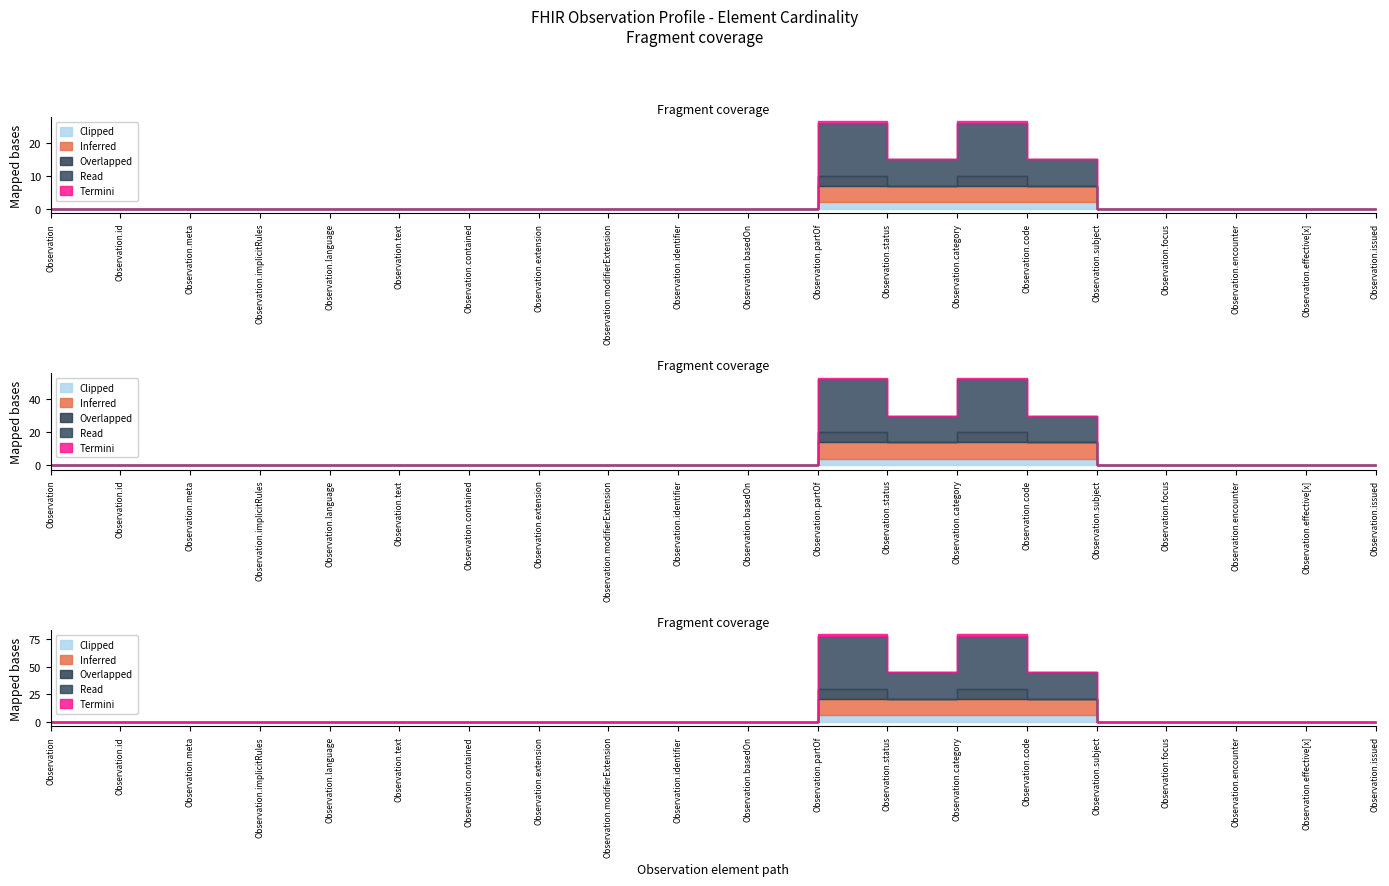

Where is Min nearest to the value 0?

Observation